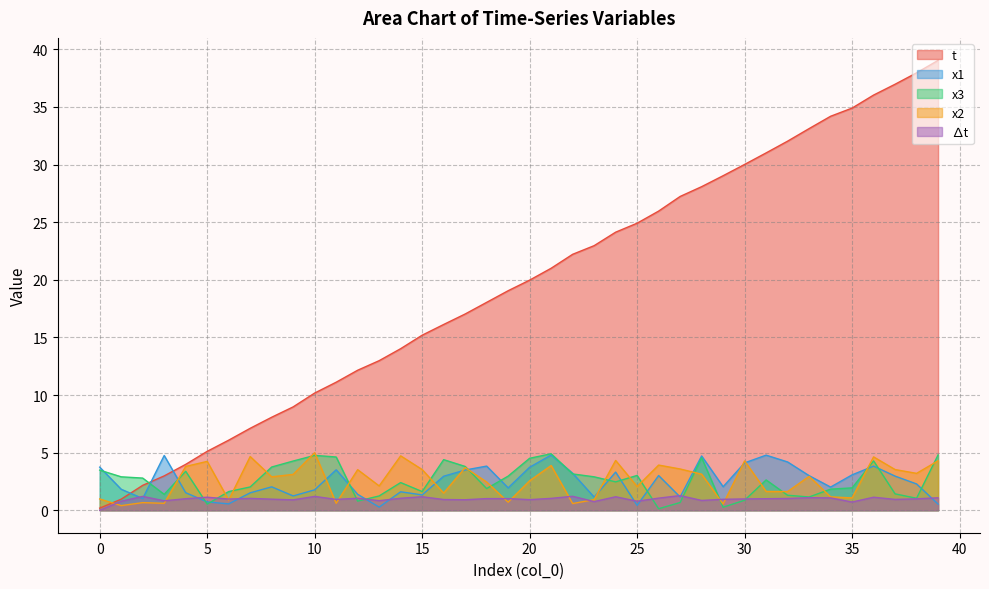

How many data points in t are above 19?

21